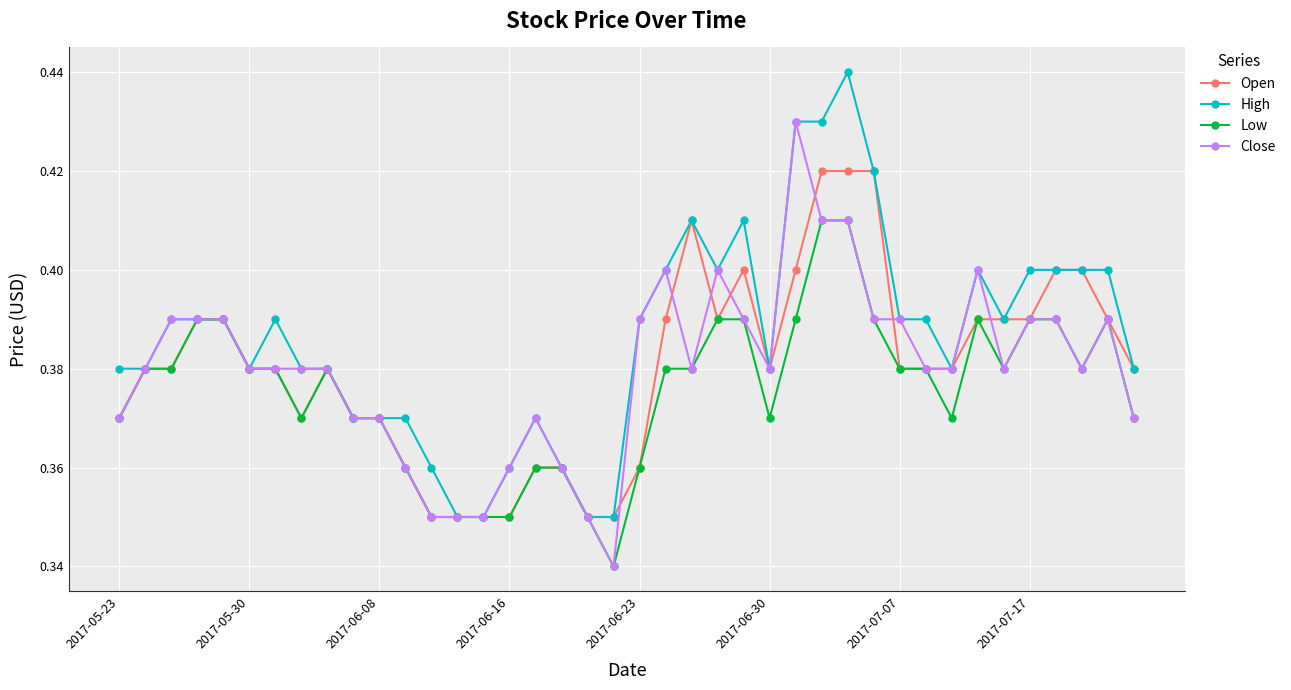

At how many categories does at least one series exceed 0?

40